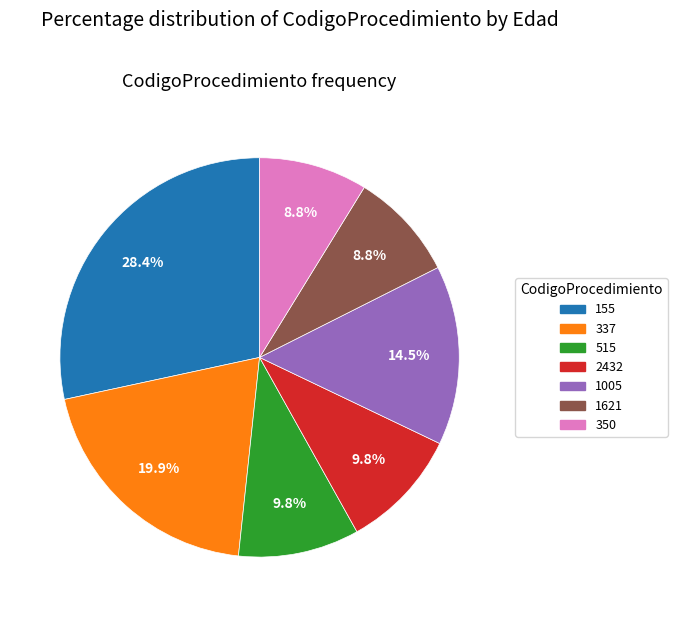

True or false: 155 accounts for 28% of the total.

True